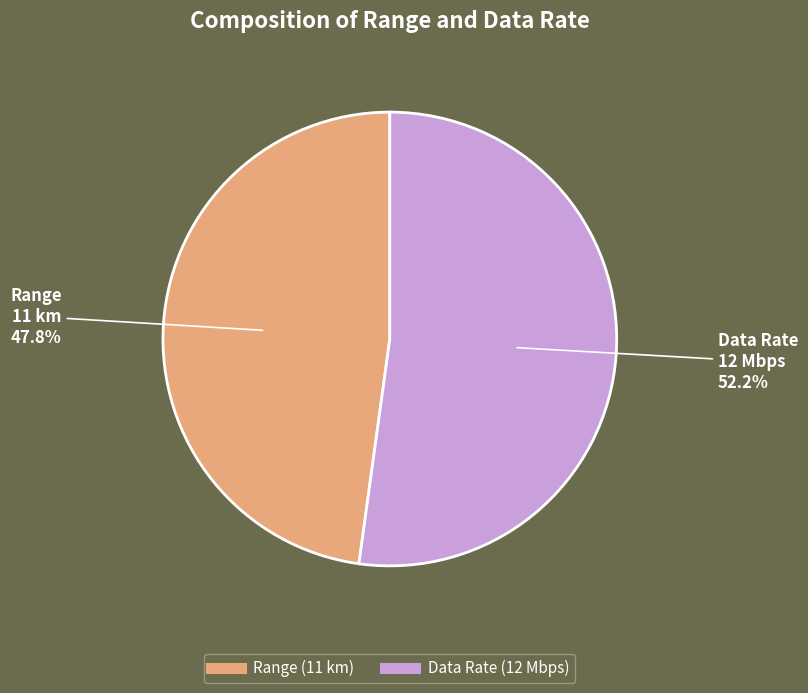

Which slice is the largest?

Data Rate